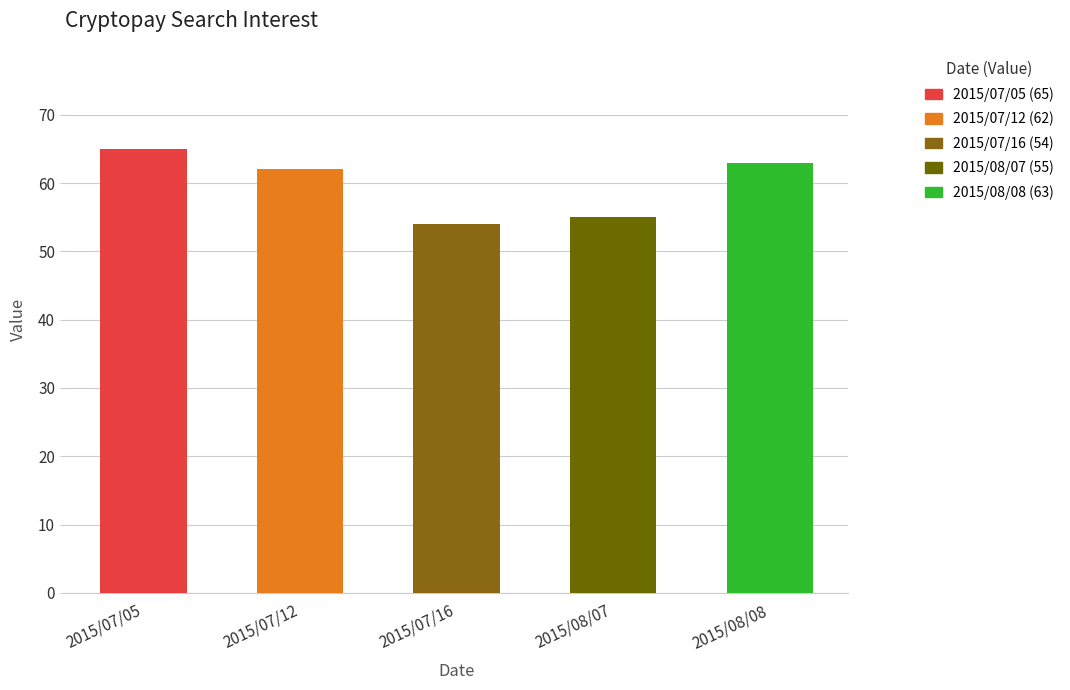

Between 2015/08/08 and 2015/07/16, which is larger?

2015/08/08